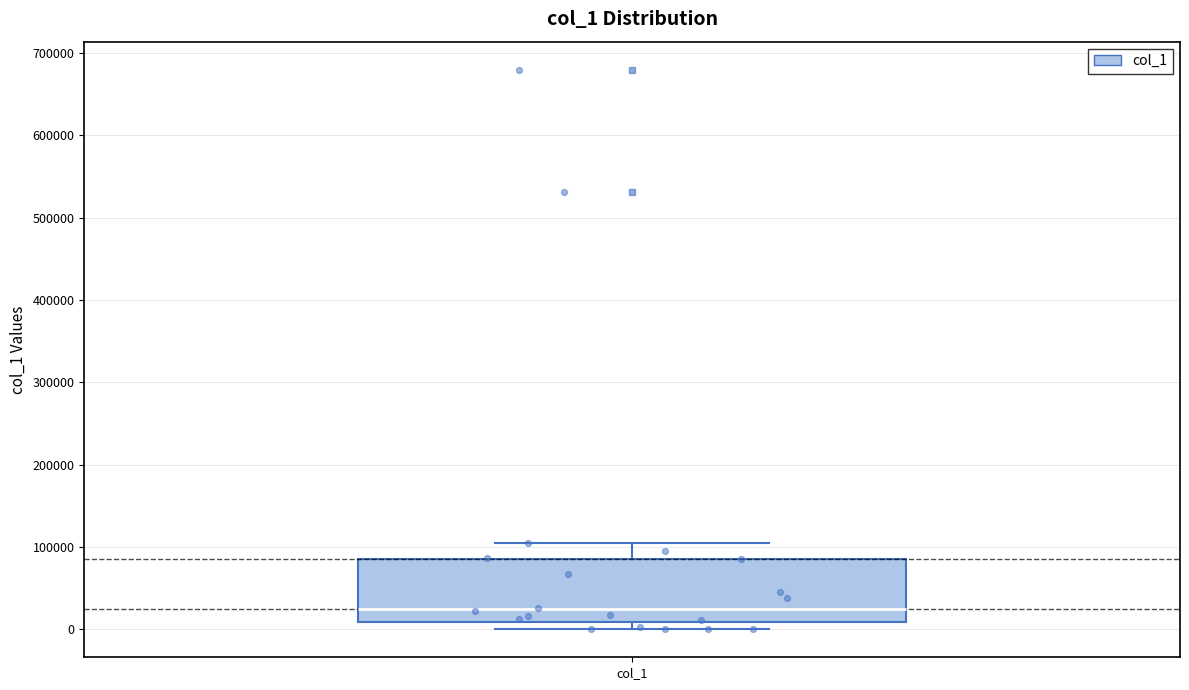

Where is the lower edge of the box for col_1 on the y-axis? The values are not printed on the chart, so give them approximately, as read against the axis.

10000